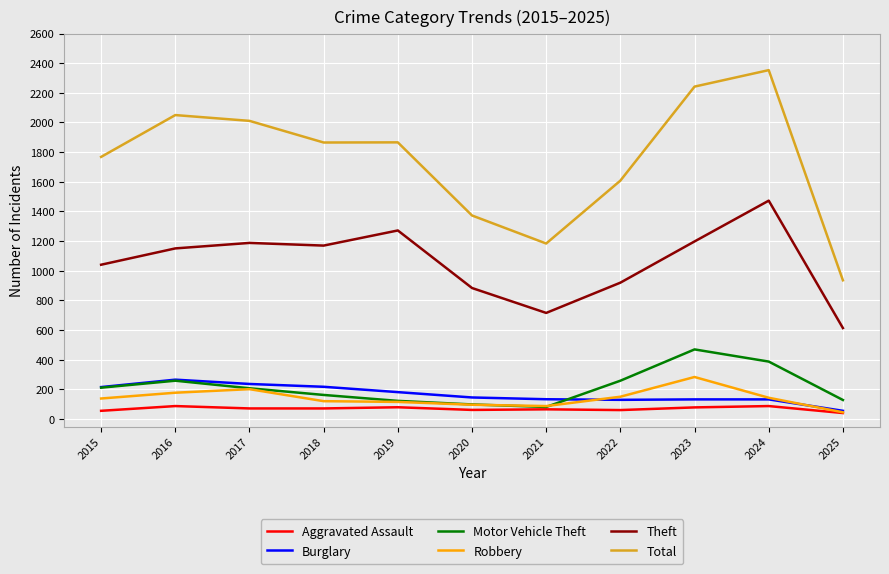

The Burglary series shows 388 at 2017. True or false?

False